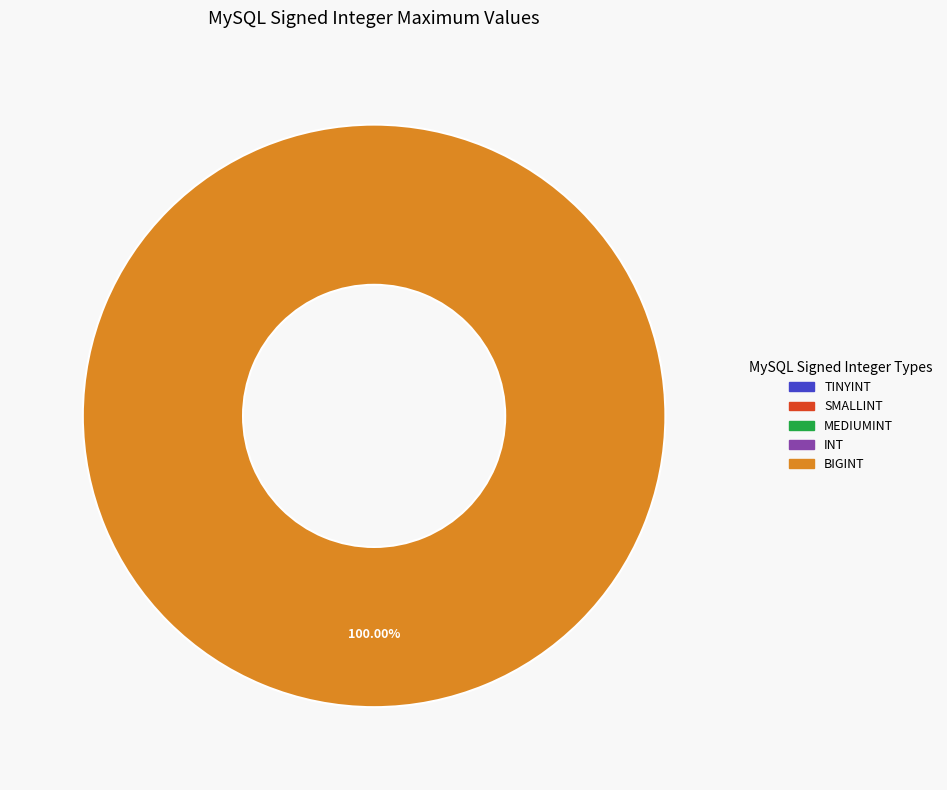

Count the number of slices in the pie.

5